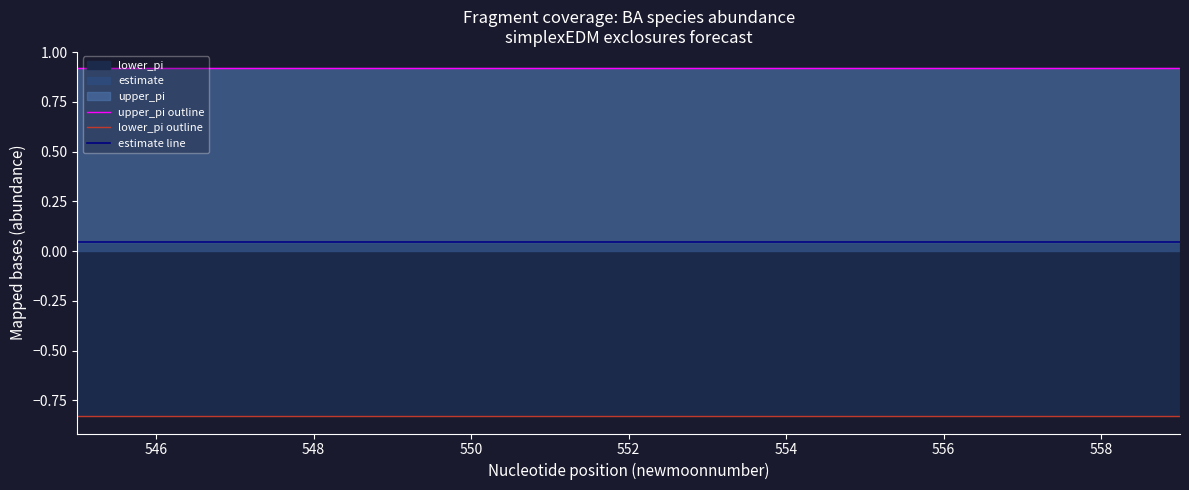

What is the smallest value displayed?

-0.8